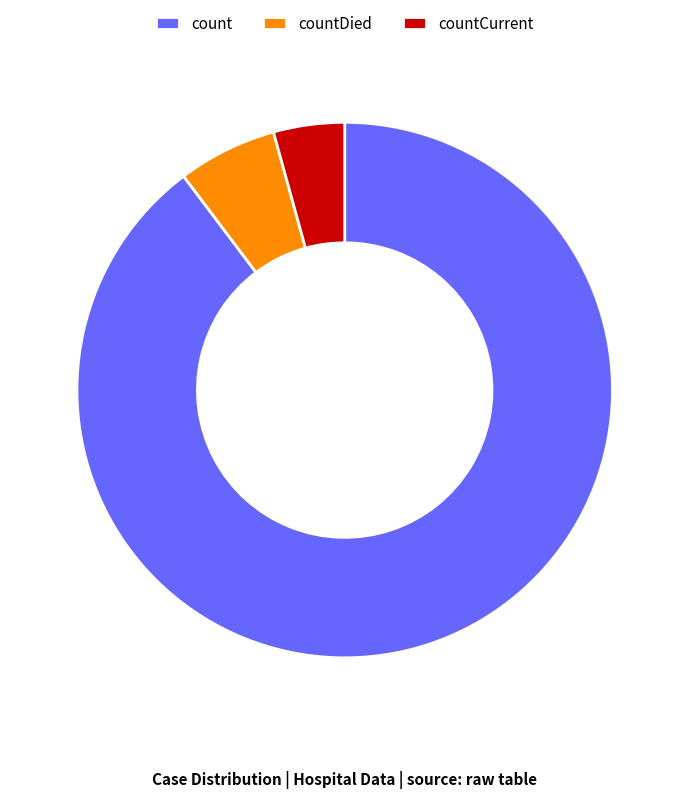

Which slice is the smallest?

countCurrent